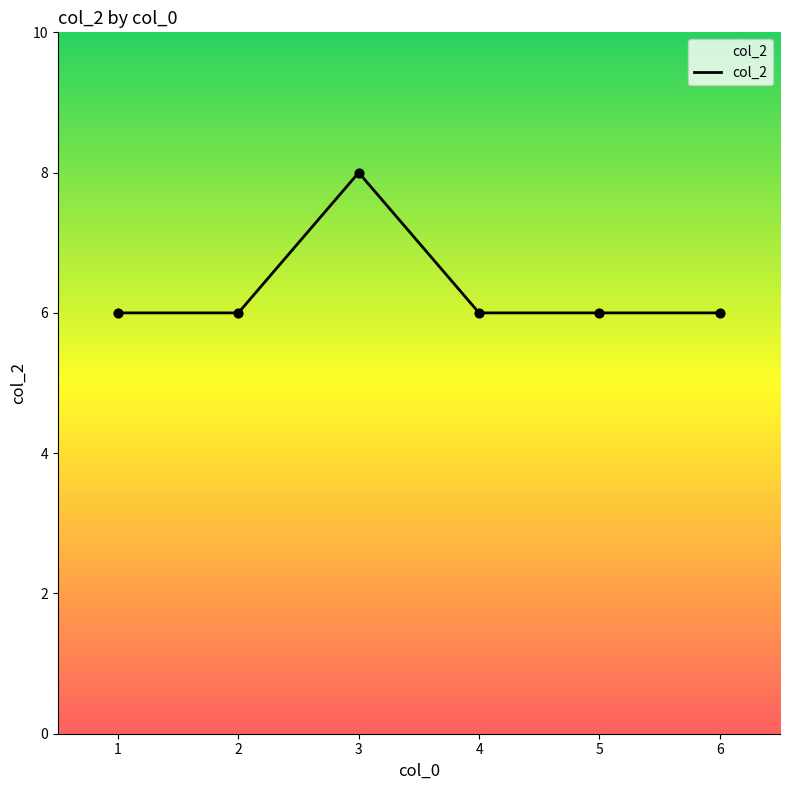

Approximately how many times larger is the value at 5 compared to 6?

1.0